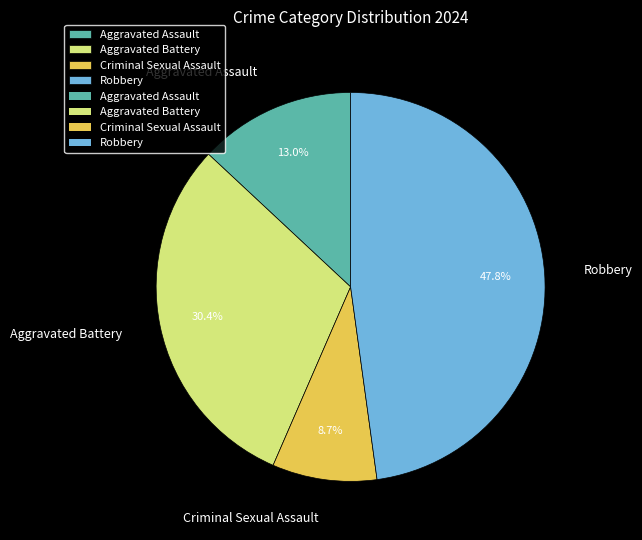

How many slices are in this pie chart?

4